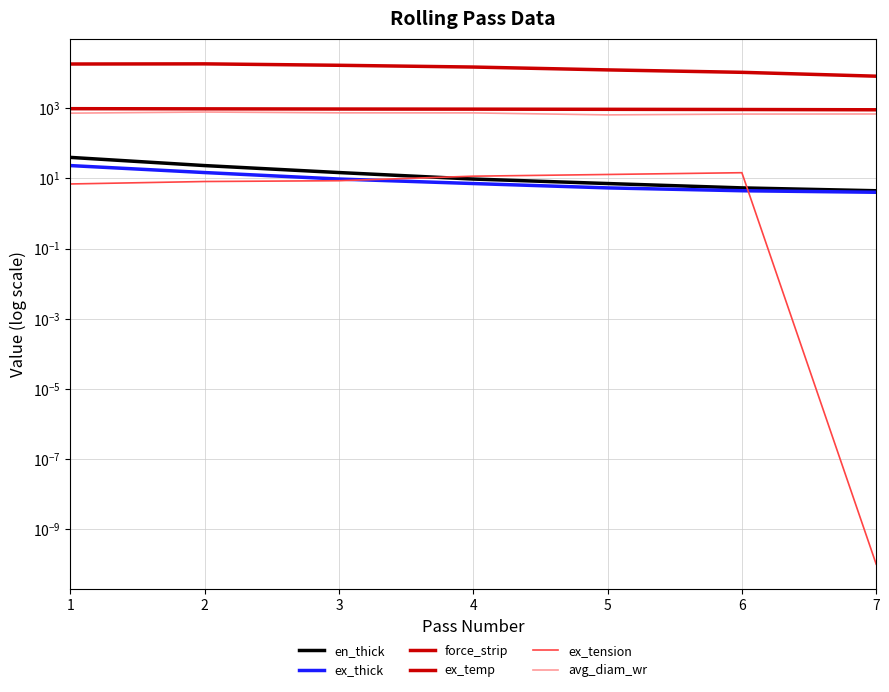

Between 3 and 7, which series saw the biggest shift?

force_strip